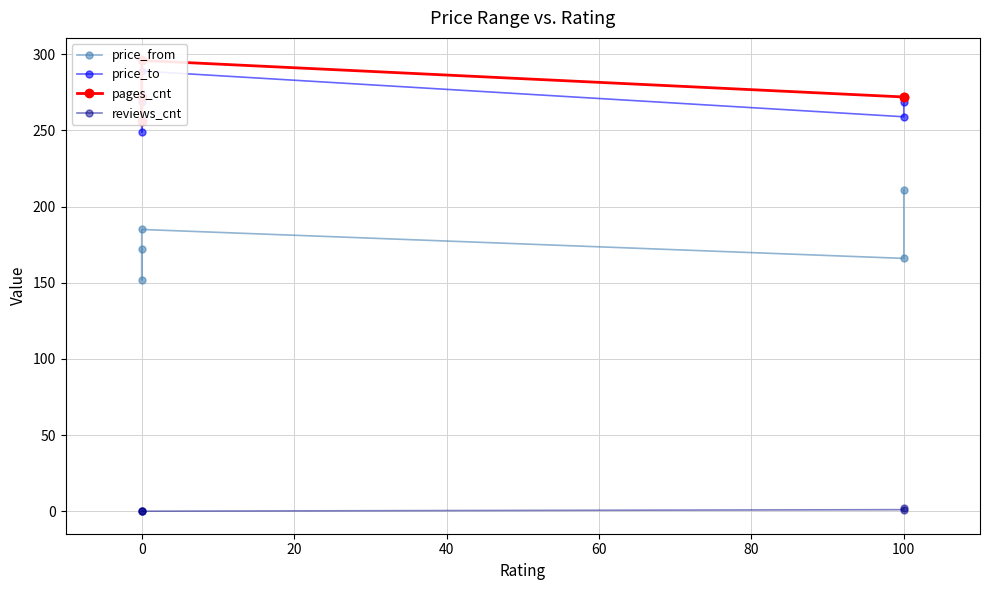

Between −20 and 0, which series saw the biggest shift?

price_from